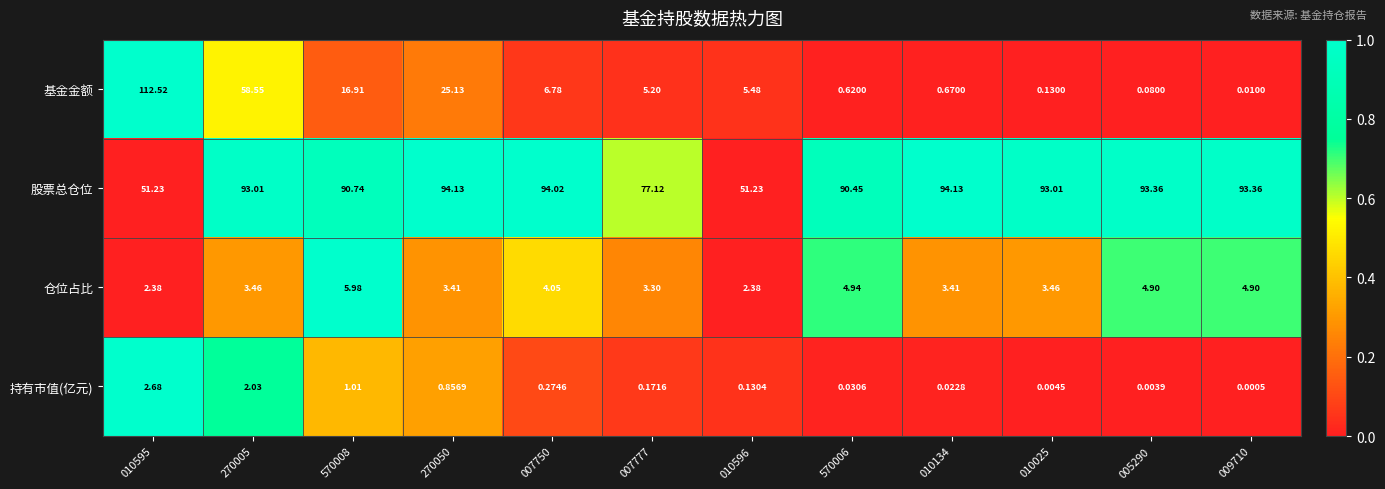

Which series changed the most between 010134 and 010025?

股票总仓位